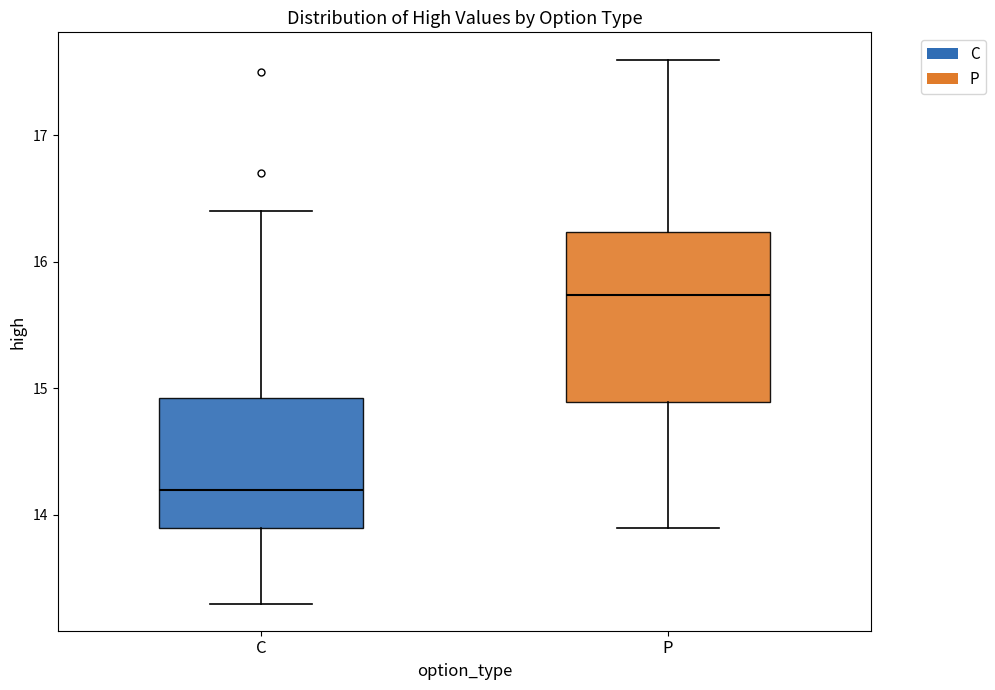

Reading left to right, transcribe this box plot: for each box, give where its median line is, the range the box spans, and where its two whiskers end, as read against the y-axis. The values are not printed on the chart, so give them approximately, as read against the axis.

C: median 14.2, box 13.9 to 14.9, whiskers 13.3 to 16.4
P: median 15.7, box 14.9 to 16.2, whiskers 13.9 to 17.6